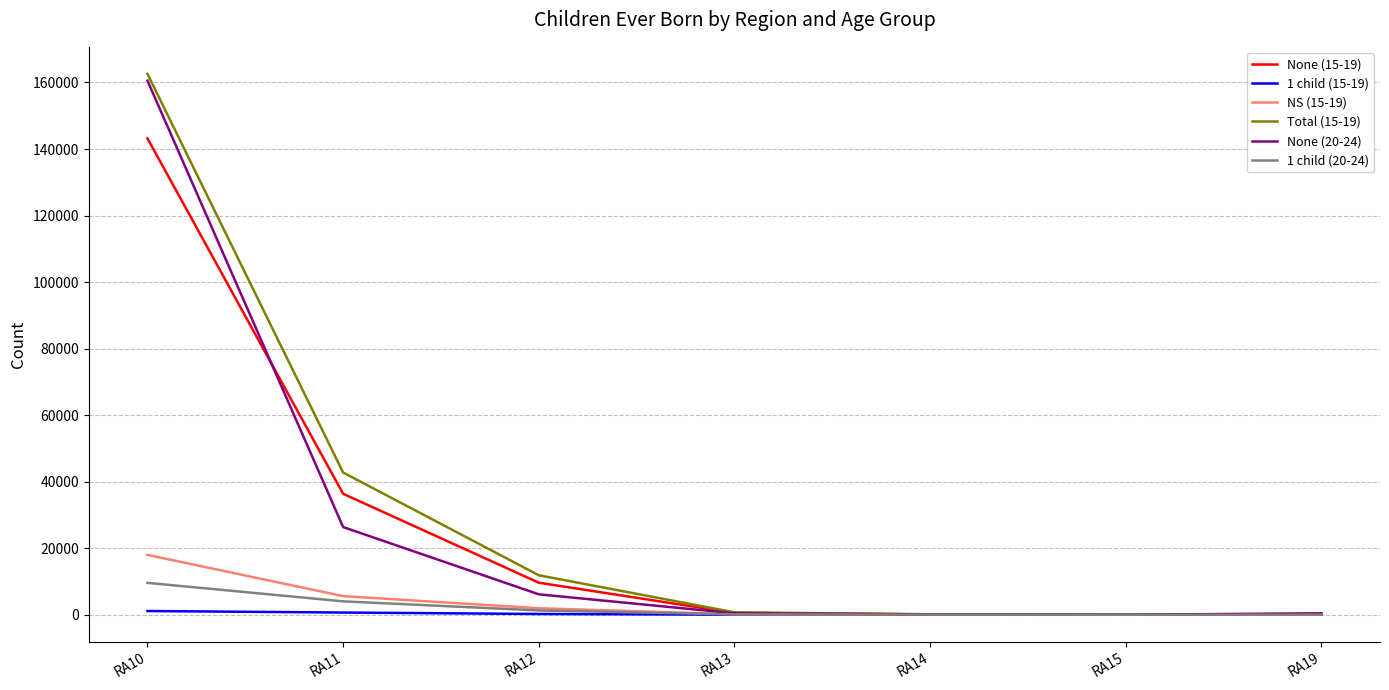

What is the difference between the None (20-24) values at RA19 and RA13?

10